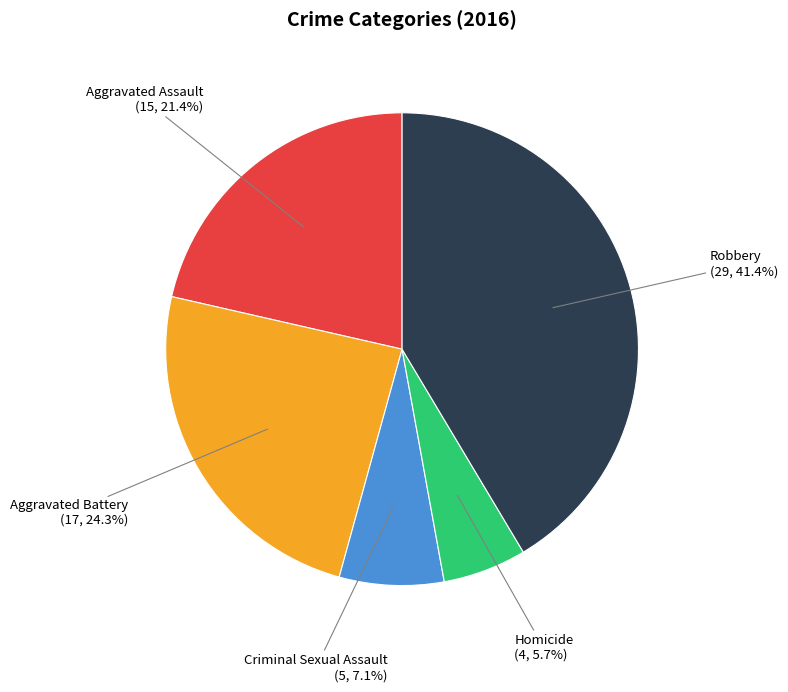

Is there any slice that represents more than half of the pie?

No